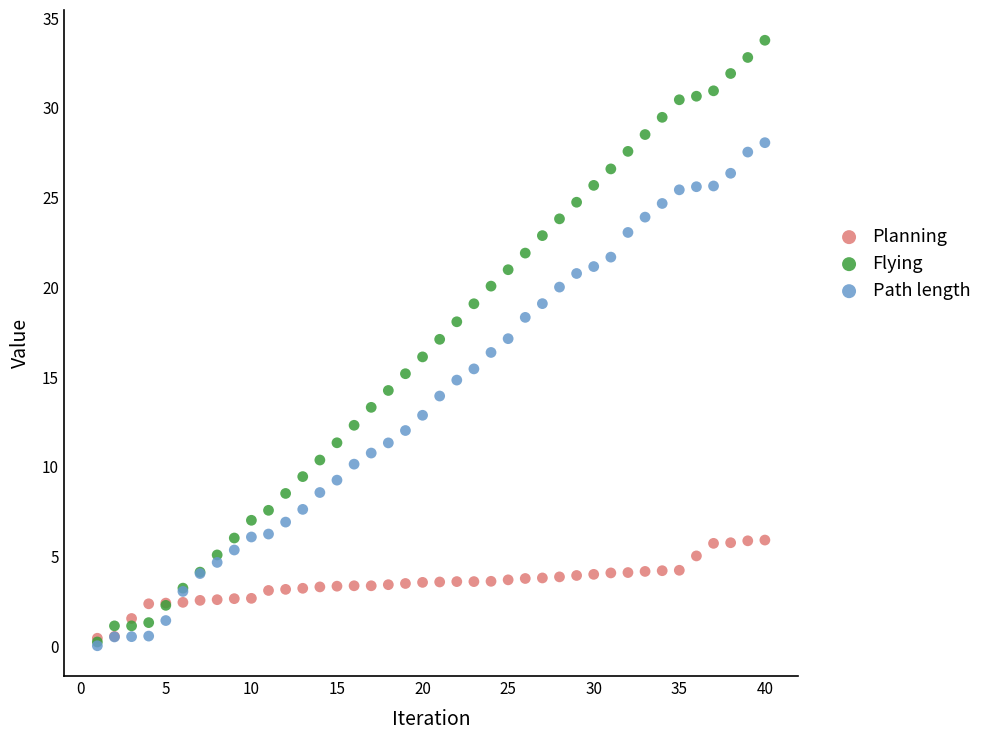

Which series contains the highest Y value?

Flying